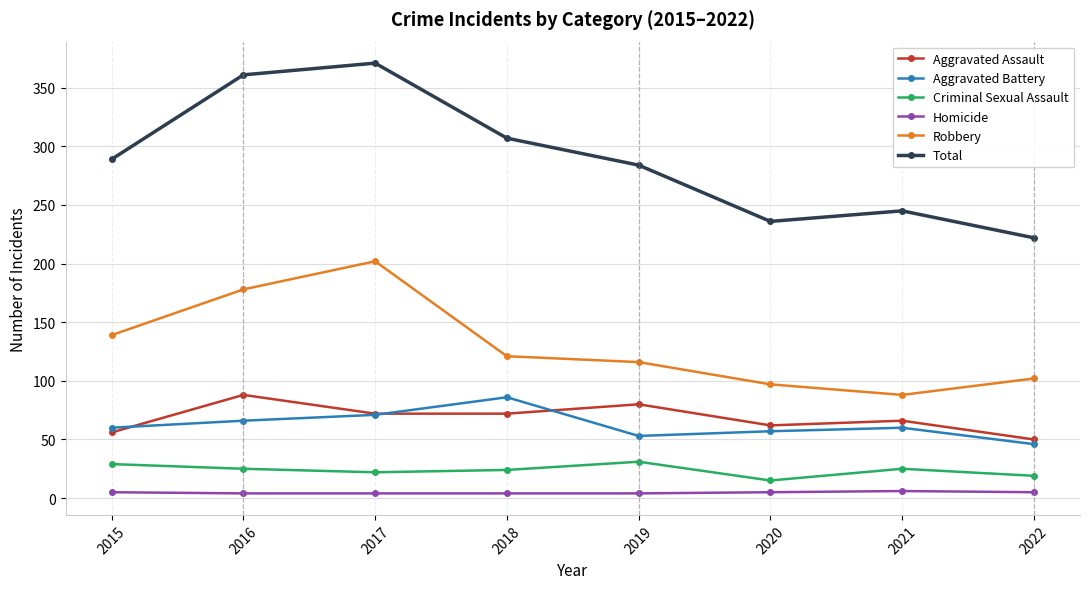

What is the difference between the highest and lowest values at 2017?

367